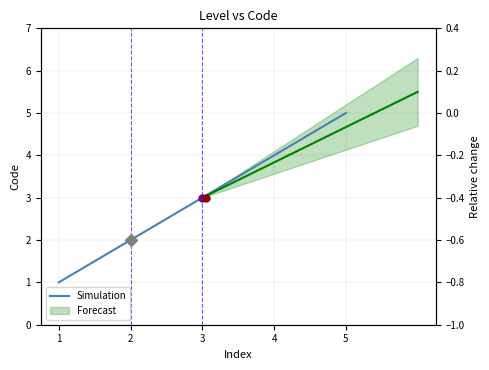

At which label does the data first exceed 3?

4